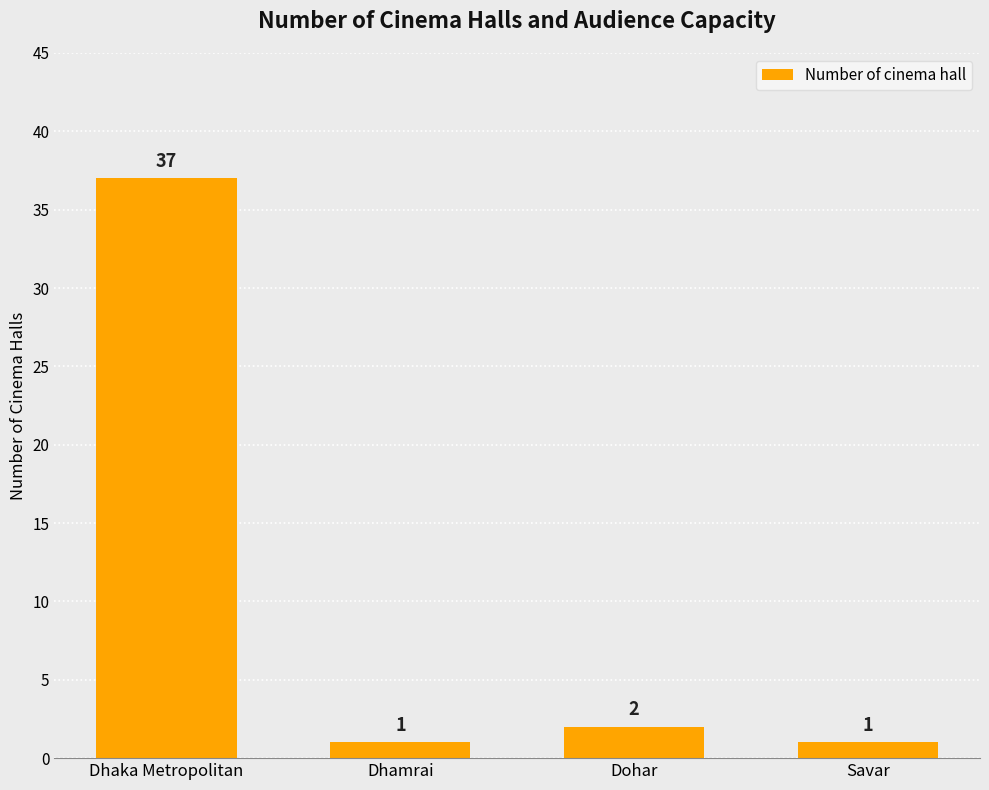

The value at Dohar is 2. True or false?

True